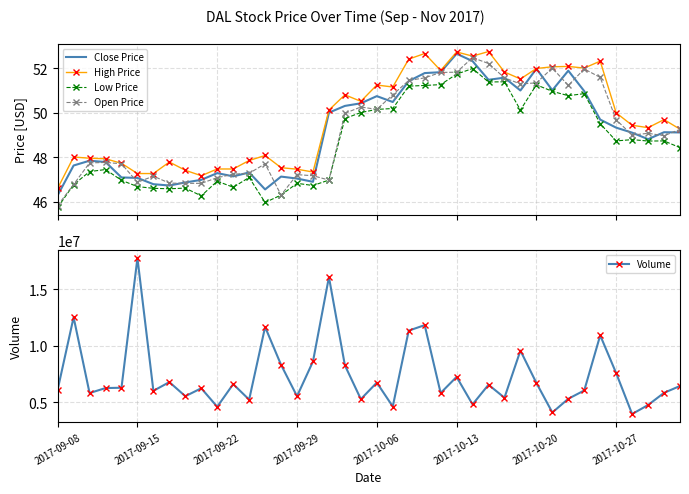

True or false: Low Price and Open Price cross at least once.

False